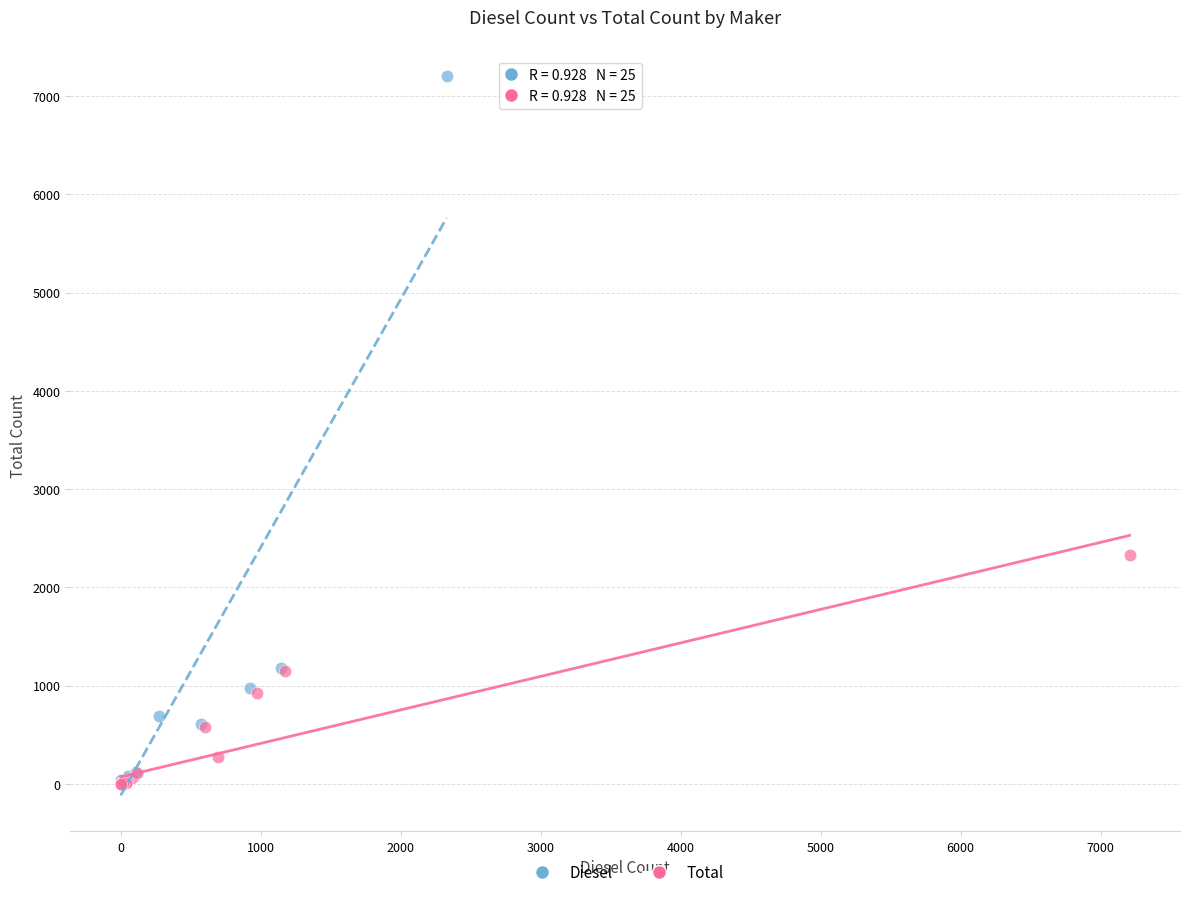

What are all the series names shown in the legend?

Diesel, Total